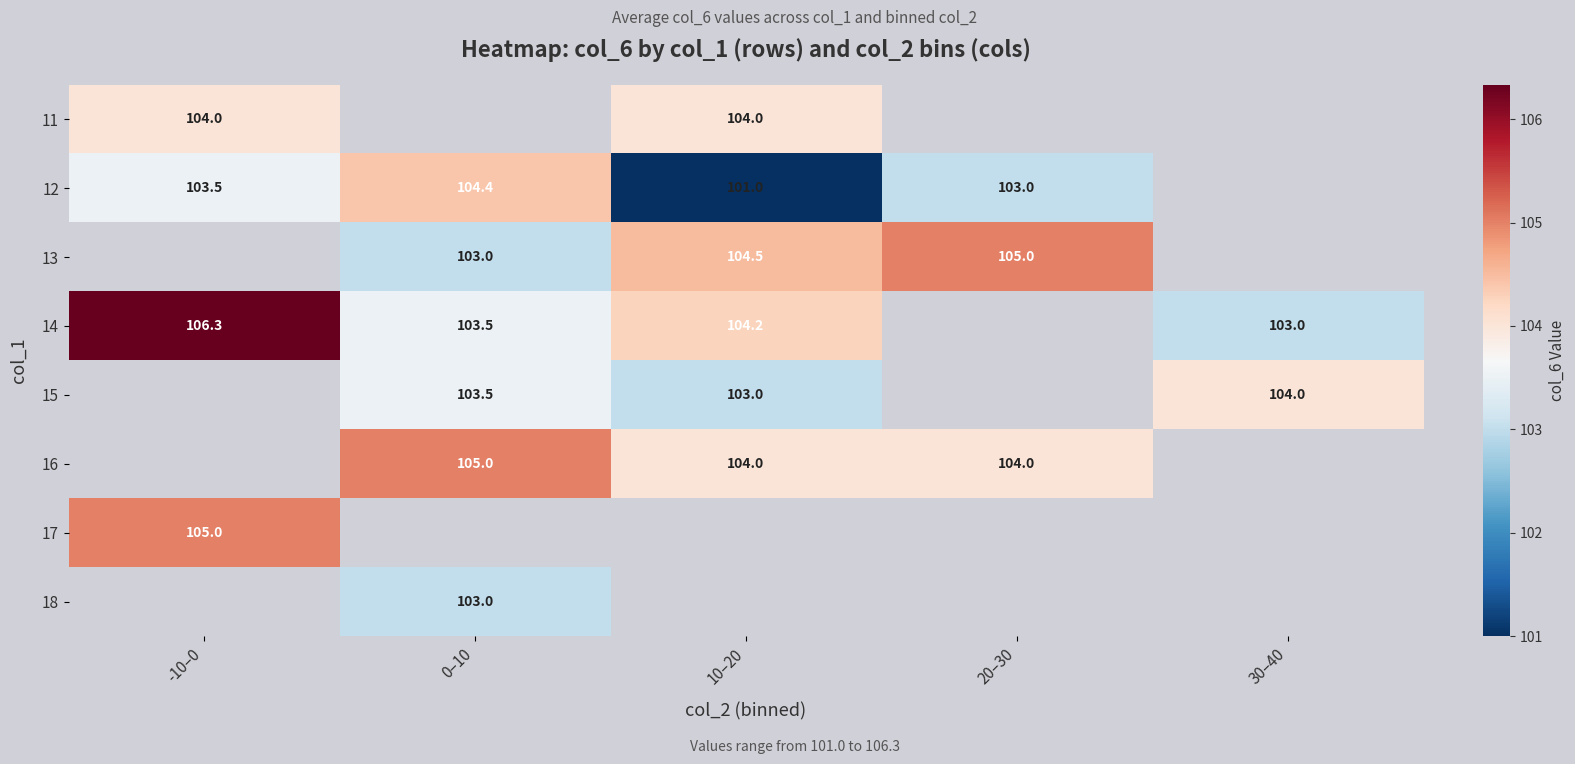

True or false: 14 has a value of 159.3 at 30–40.

False